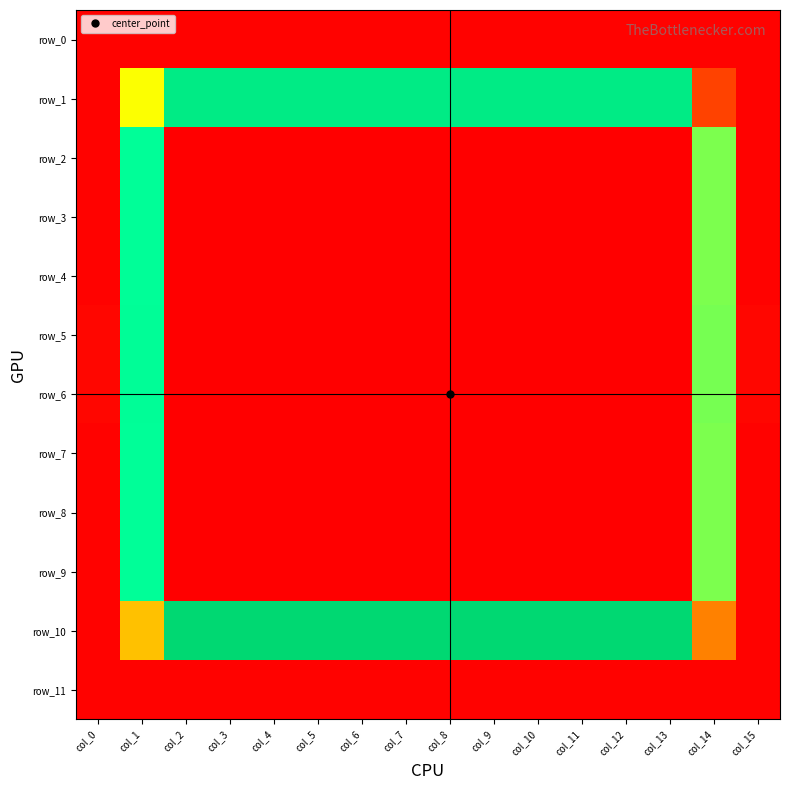

What is the average value of the row_1 series?

100